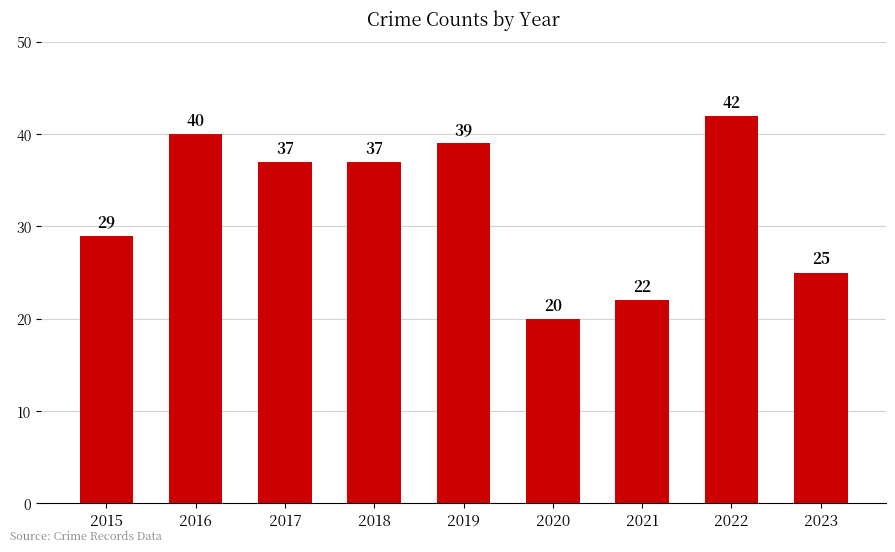

What is the change in value from 2017 to 2019?

+2